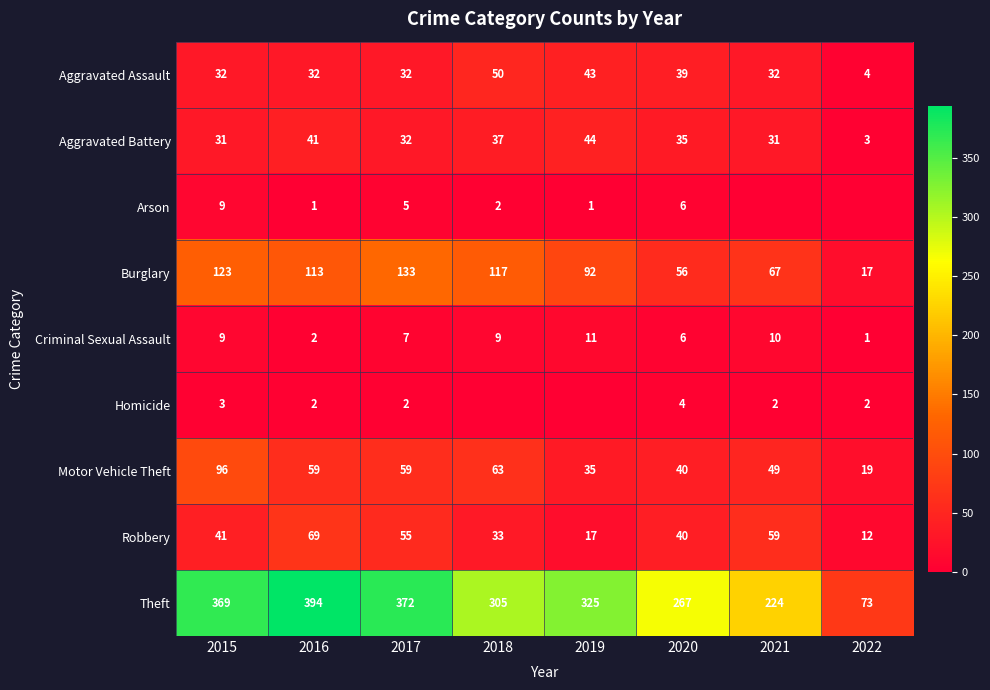

What is the difference between the second highest and minimum values in the Aggravated Assault series?

39